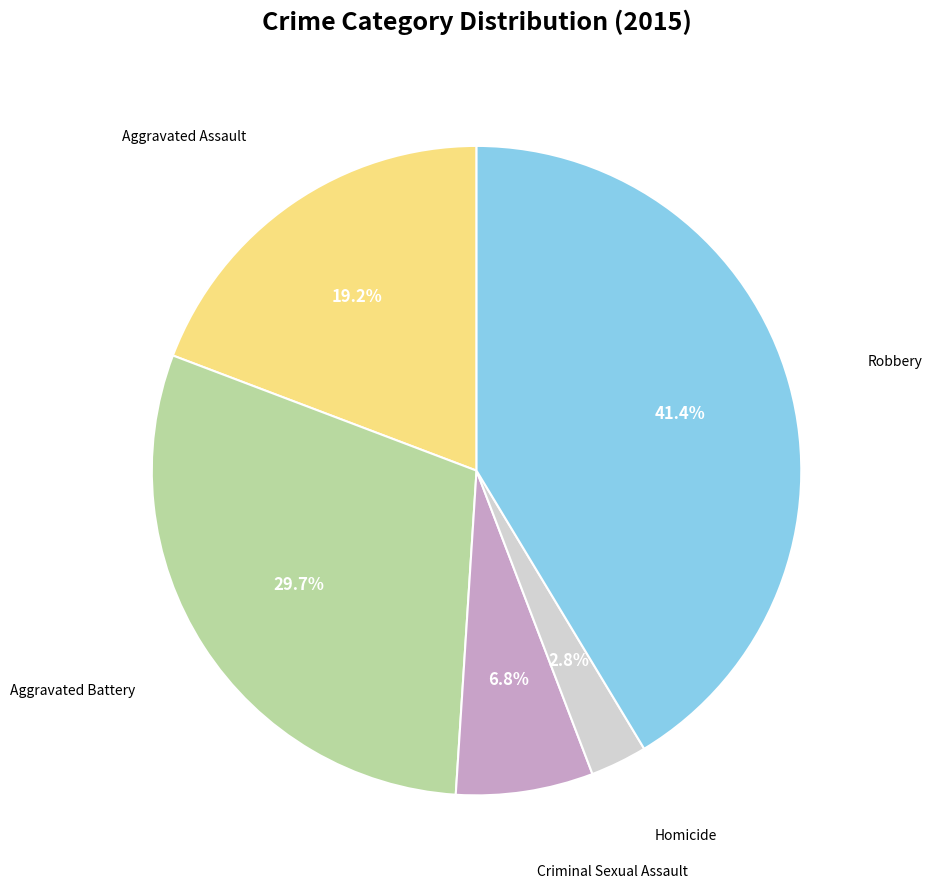

Is there a majority slice in this chart?

No